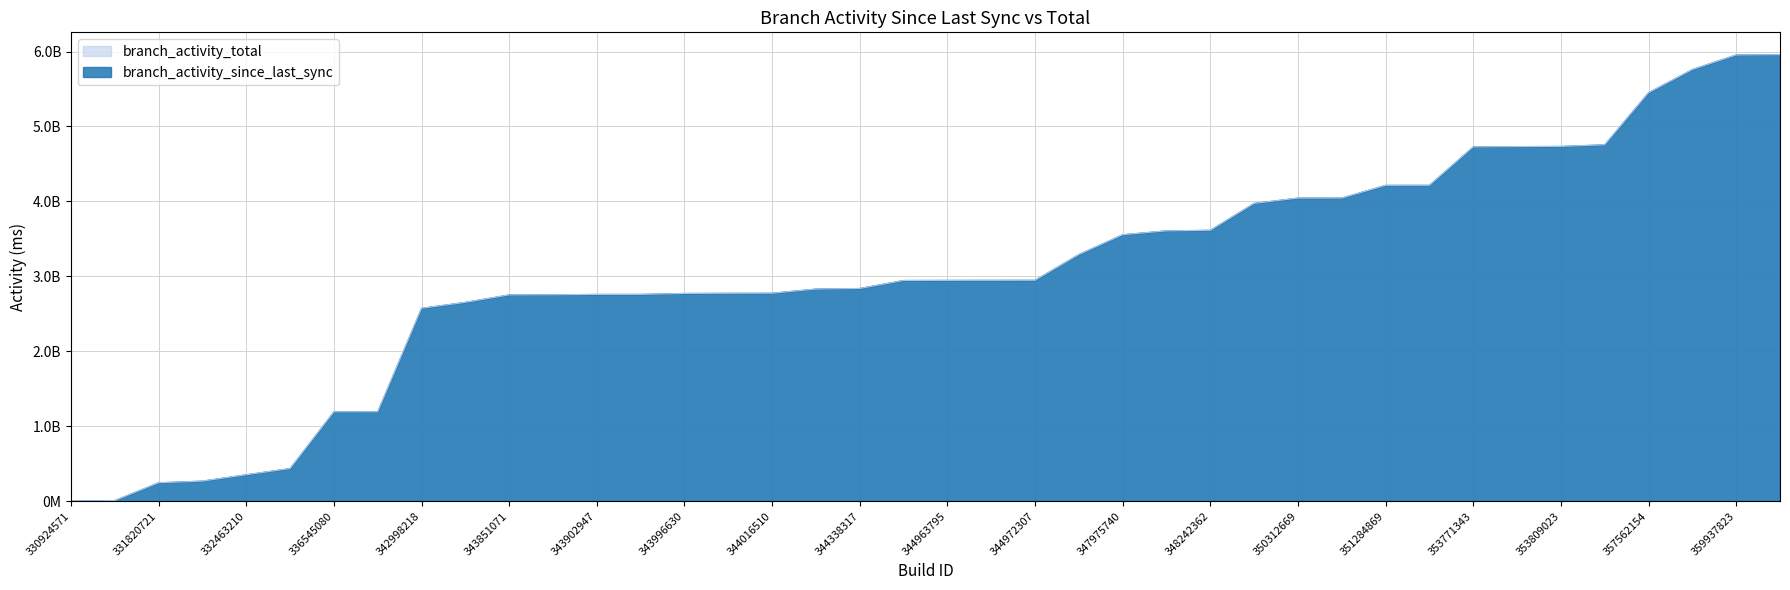

How many lines are shown in the chart?

2